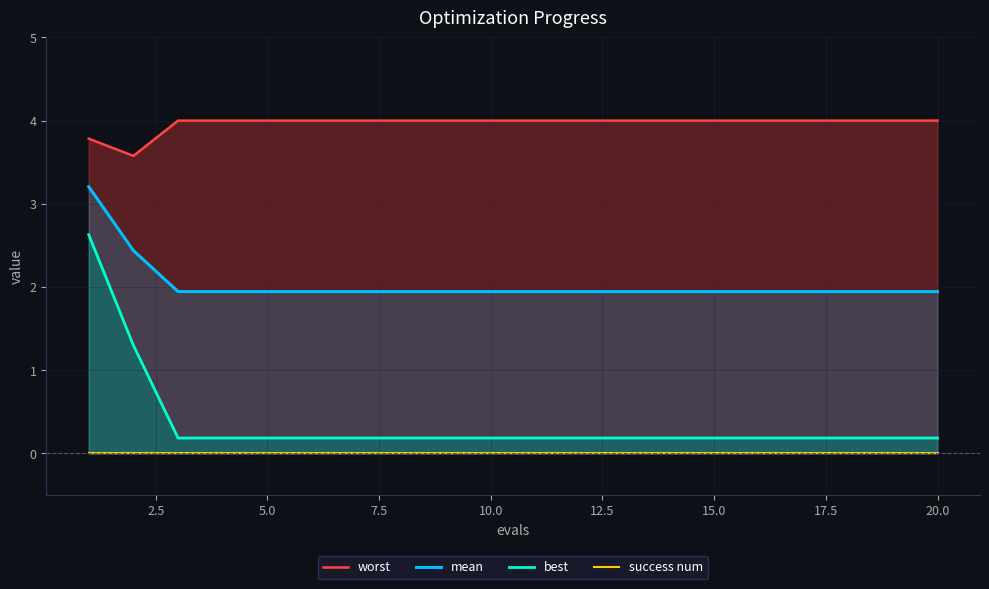

What is the approximate value of mean at 17.5?

1.9